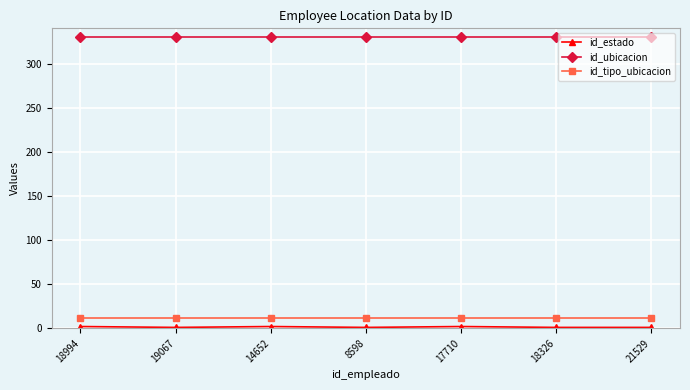

True or false: id_tipo_ubicacion has a value of 12 at 18326.

True